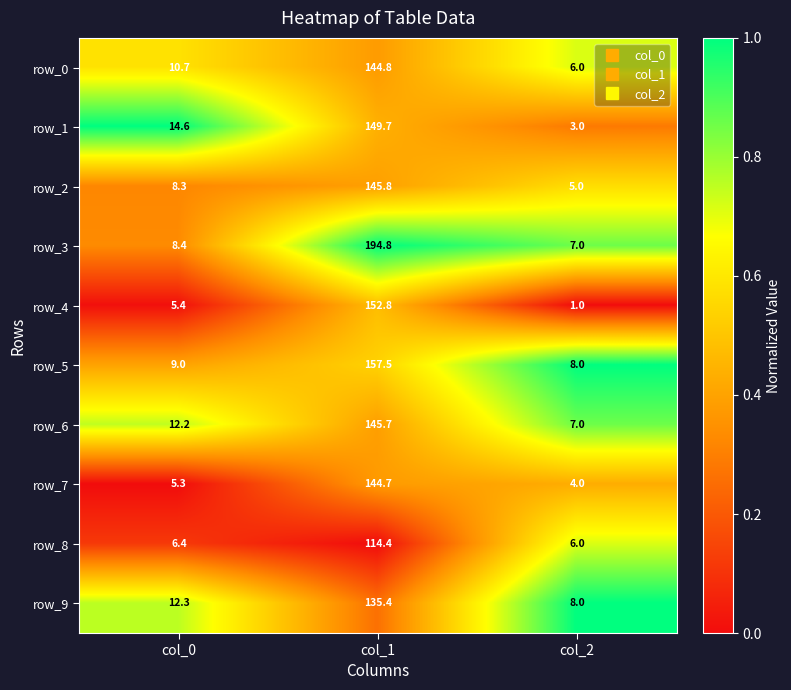

At which category is the sum across all series the highest?

col_1